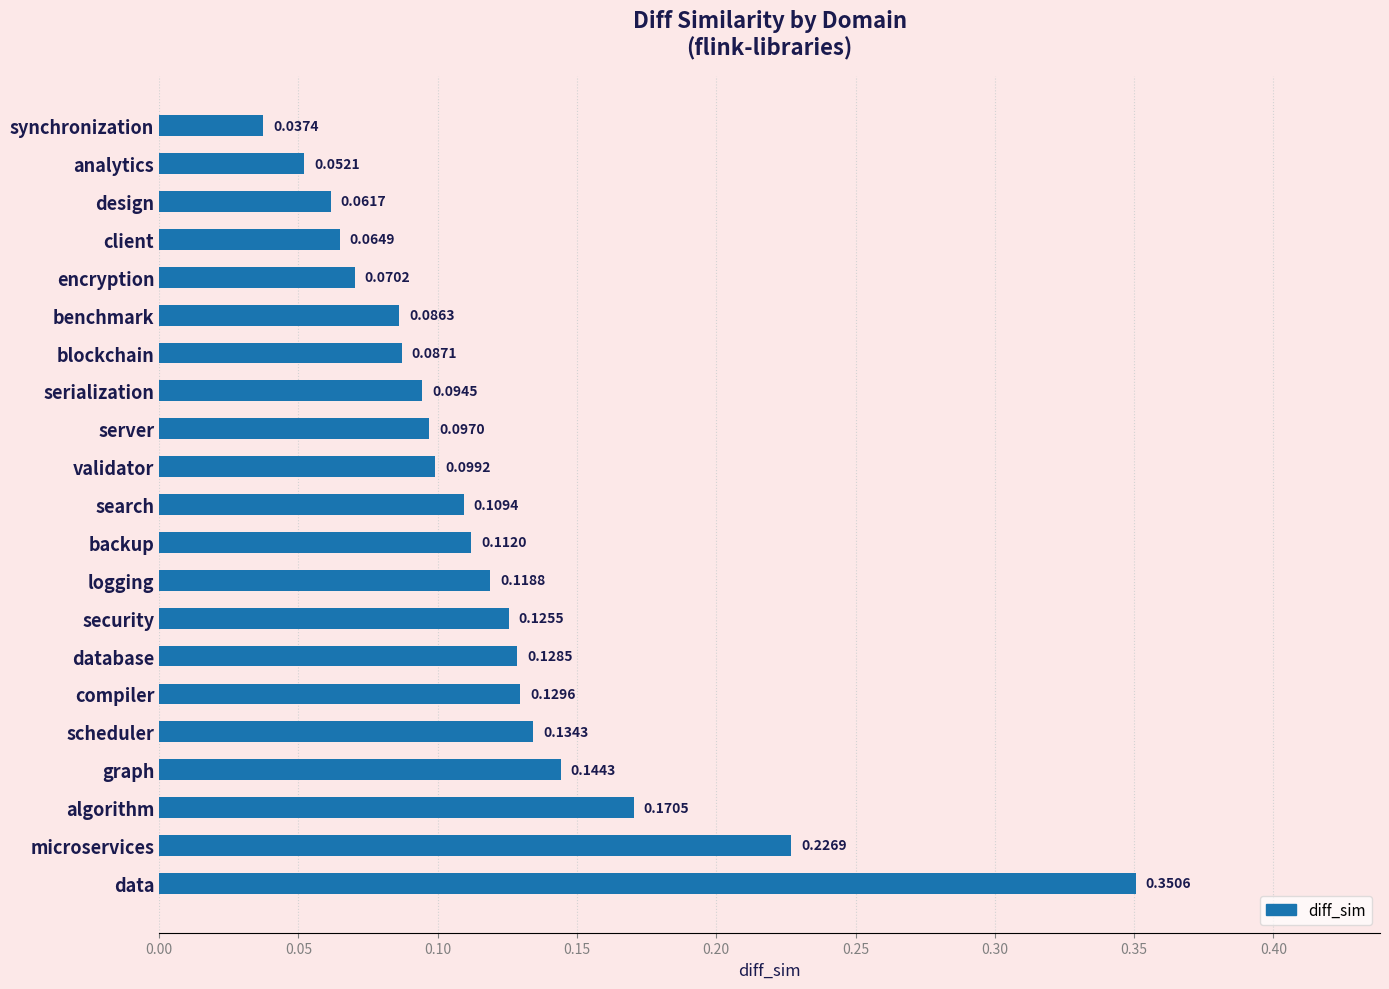

How many categories are shown in the chart?

21